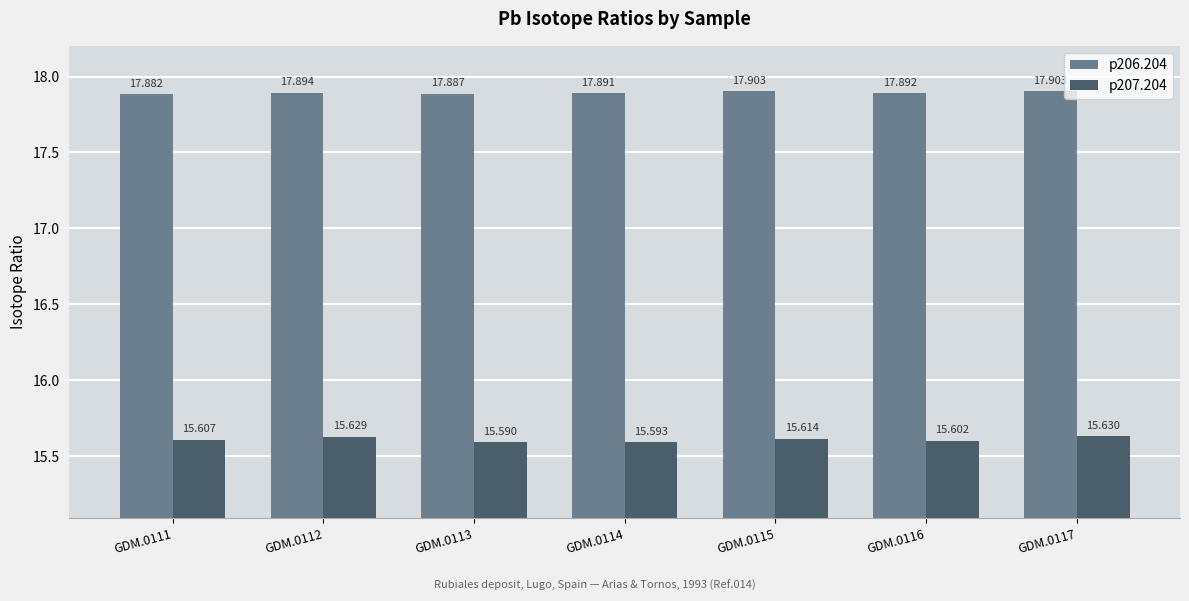

Which series changed the most between GDM.0113 and GDM.0115?

p207.204